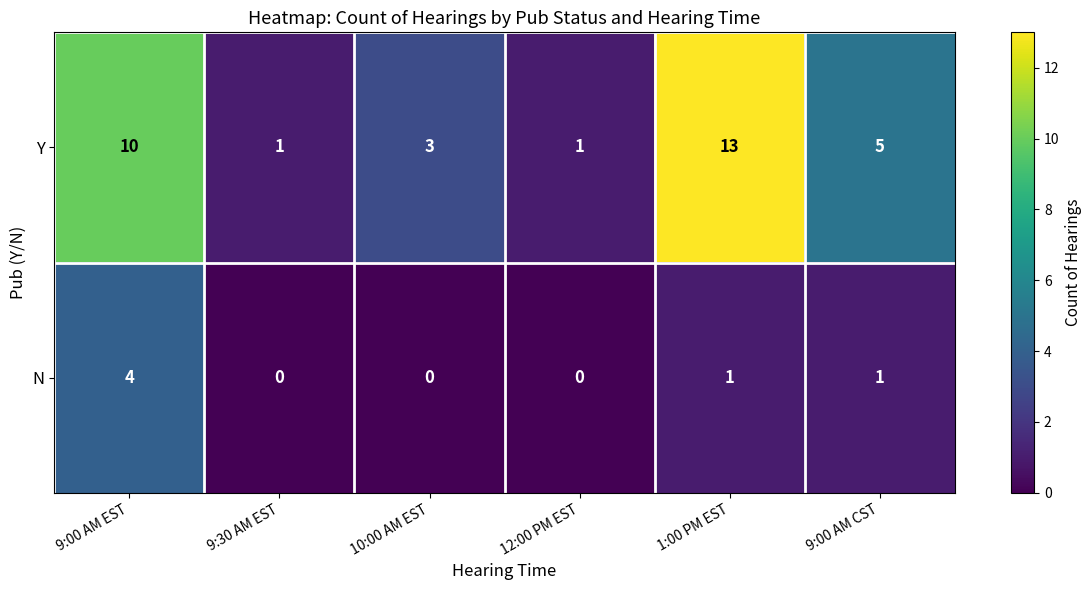

Where does the N series first go above 1?

9:00 AM EST